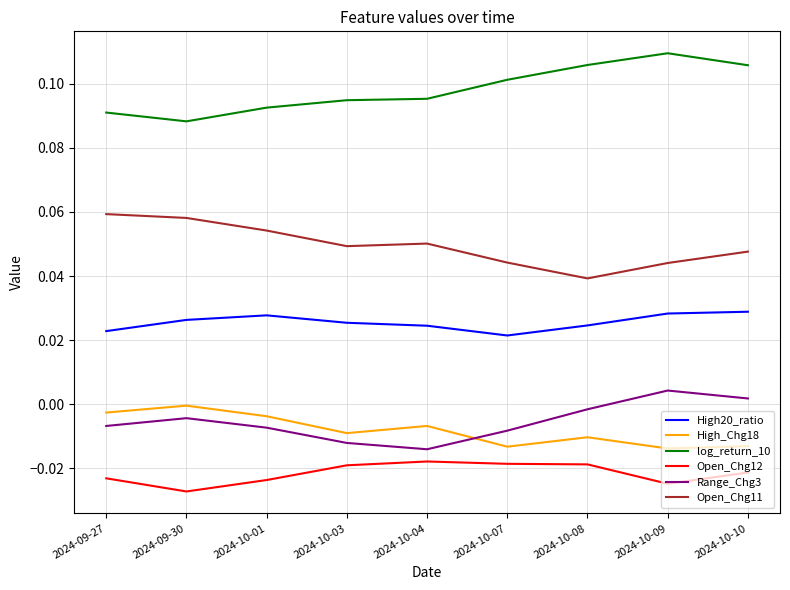

Is the value of log_return_10 at 2024-10-07 greater than the value of High20_ratio at 2024-10-07?

Yes